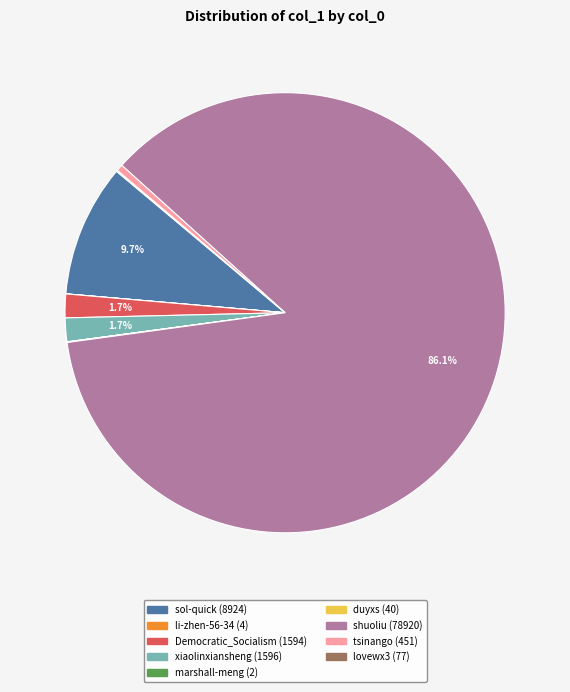

Which has a higher value, Democratic_Socialism or sol-quick?

sol-quick